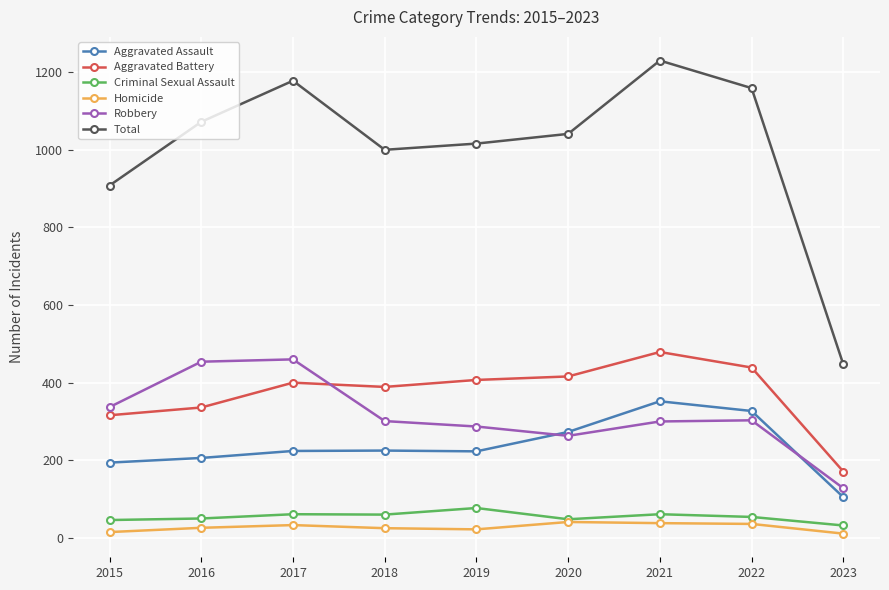

True or false: Homicide and Total intersect in this chart.

False